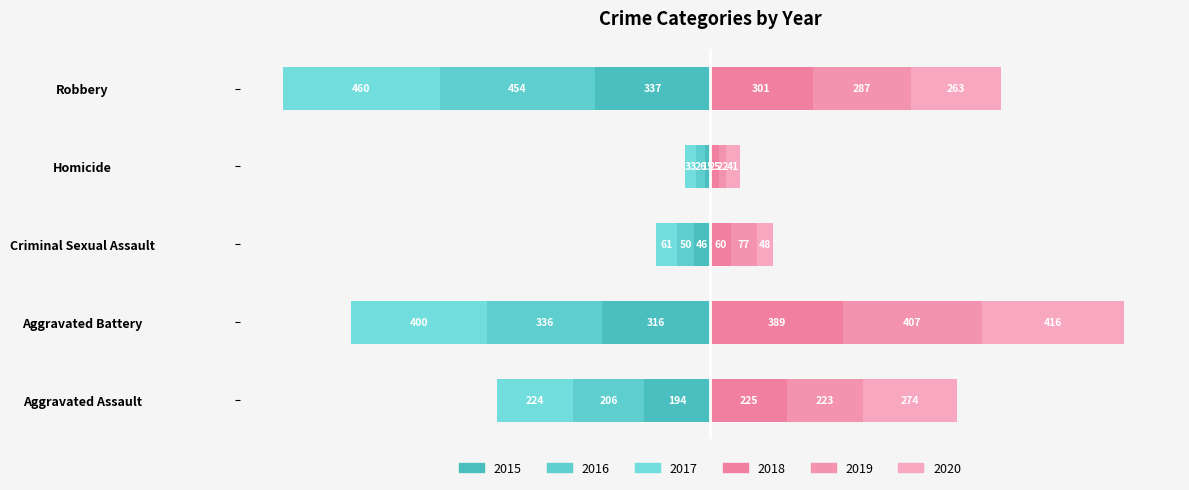

What is the approximate value of 2017 at Criminal Sexual Assault, to the nearest 5?

-60